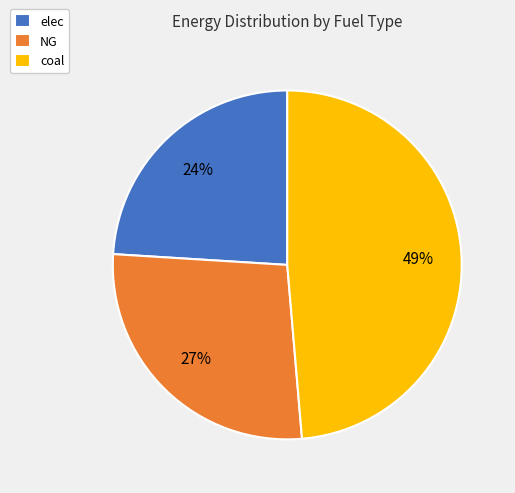

Is the sum of elec and NG greater than half?

Yes